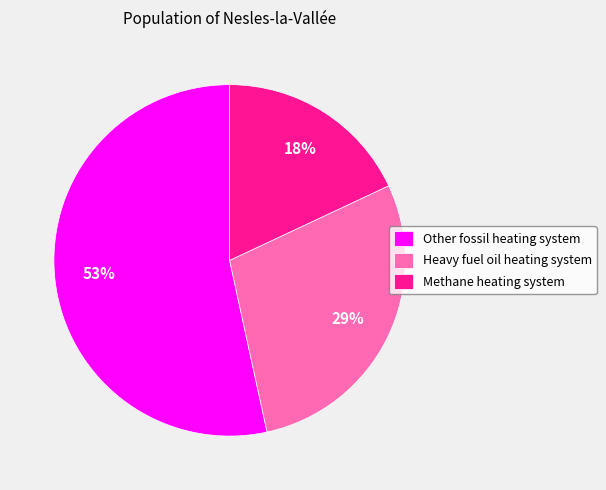

Is there a majority slice in this chart?

Yes